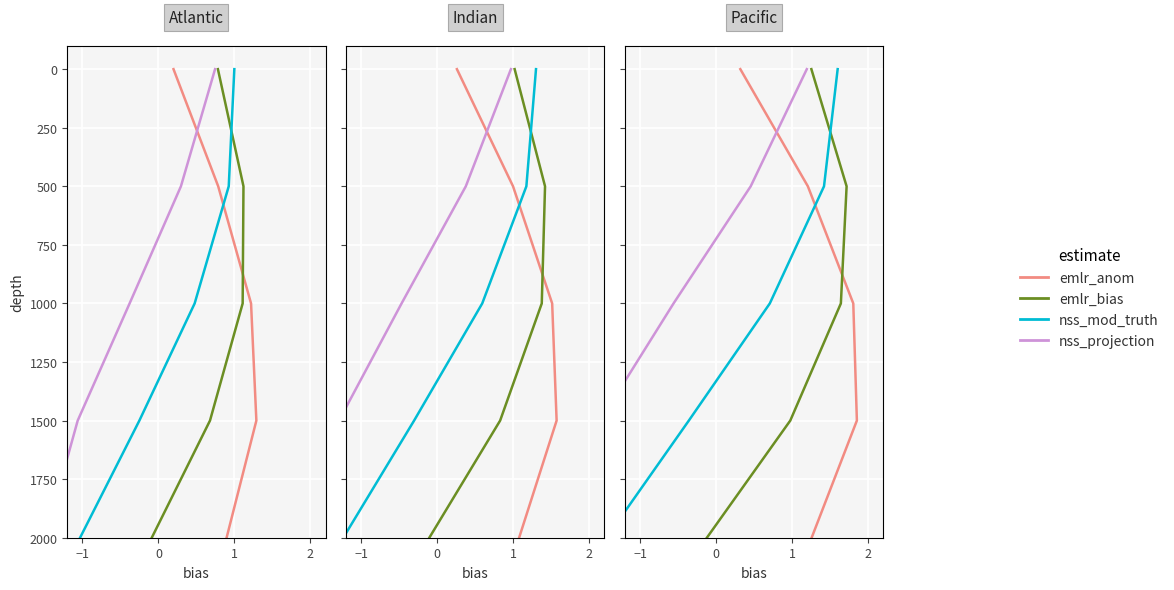

What is the maximum value shown in the chart?

2000